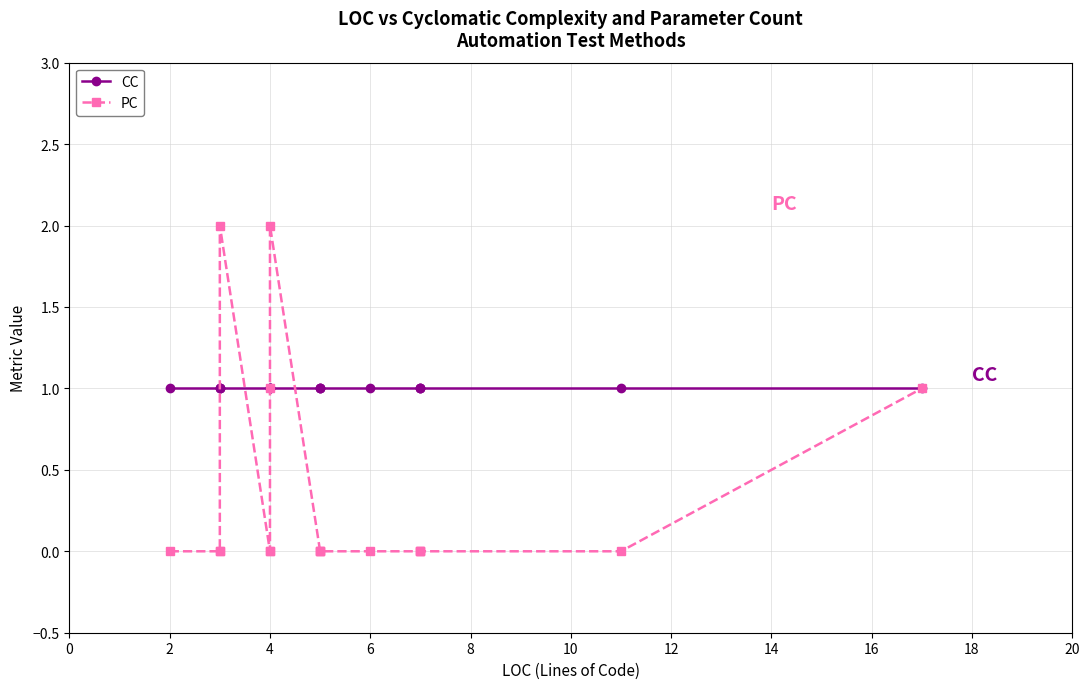

How many values in PC are above zero?

4